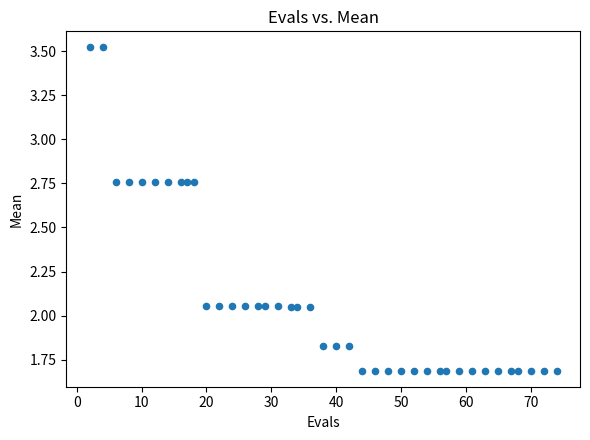

What is the range of X values (max minus min)?

72.0